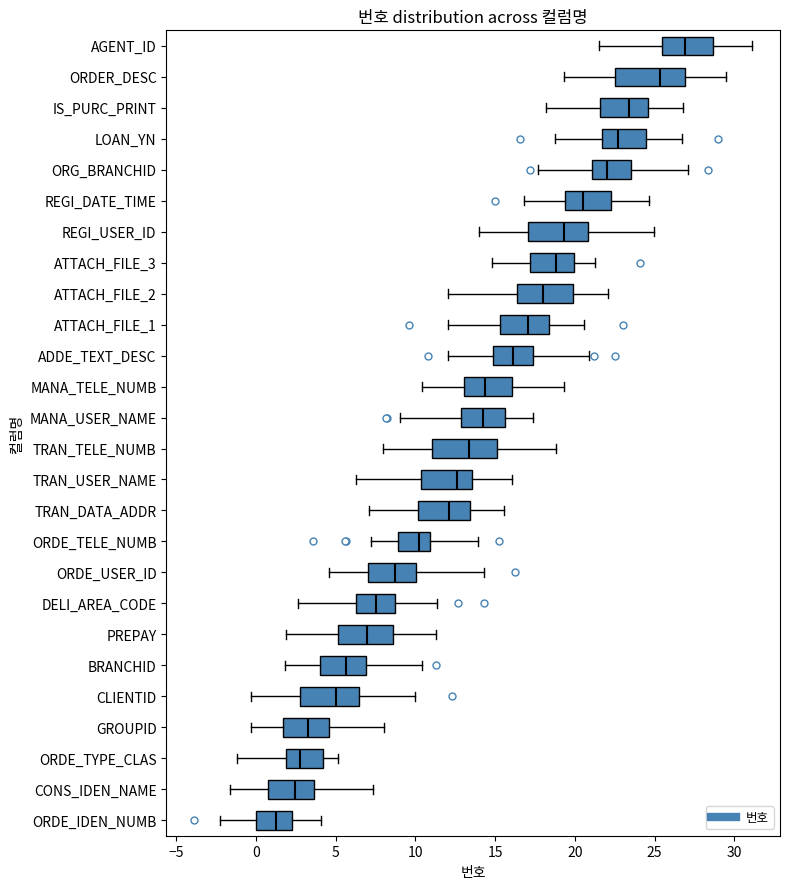

Which box has the furthest to the right median line?

AGENT_ID